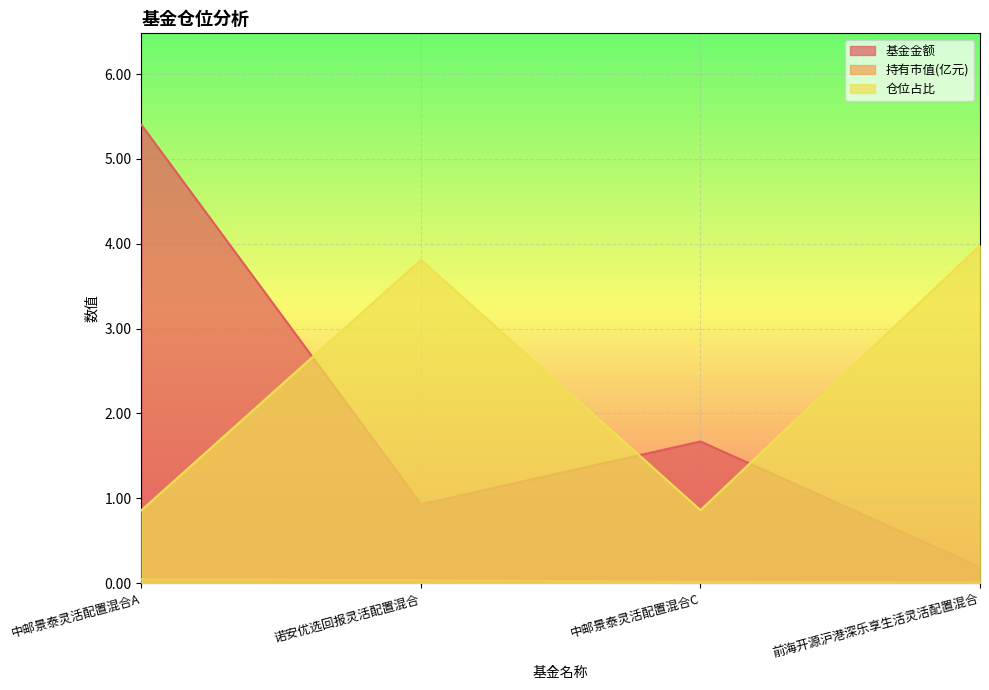

How many data points does each series have?

4